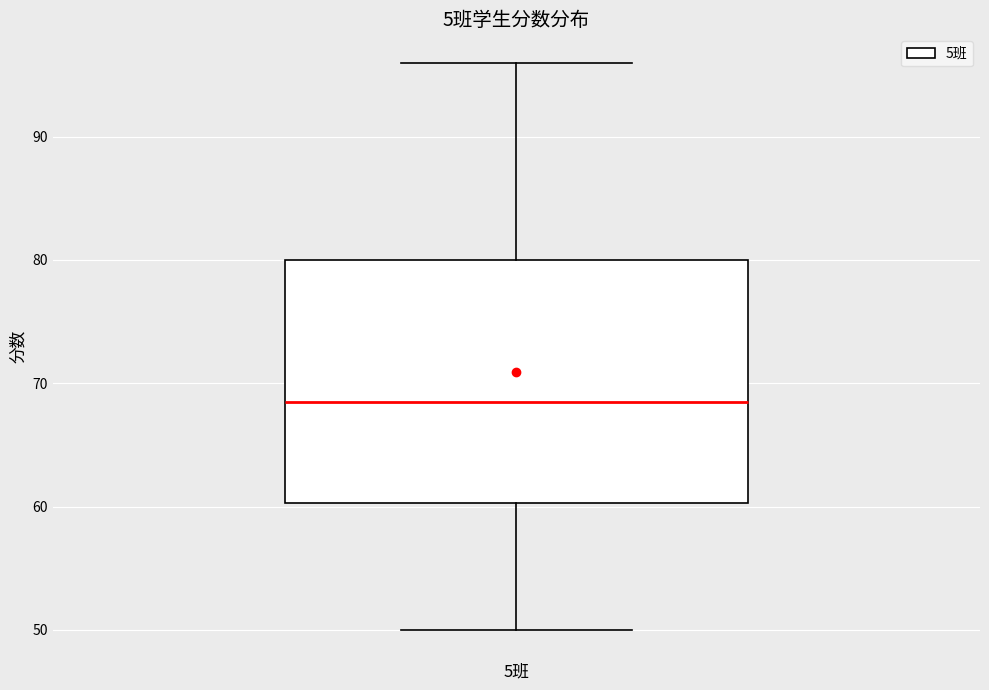

Transcribe this box plot: give where the median line is, the range the box spans, and where the two whiskers end, as read against the y-axis. The values are not printed on the chart, so give them approximately, as read against the axis.

median 69, box 60 to 80, whiskers 50 to 96